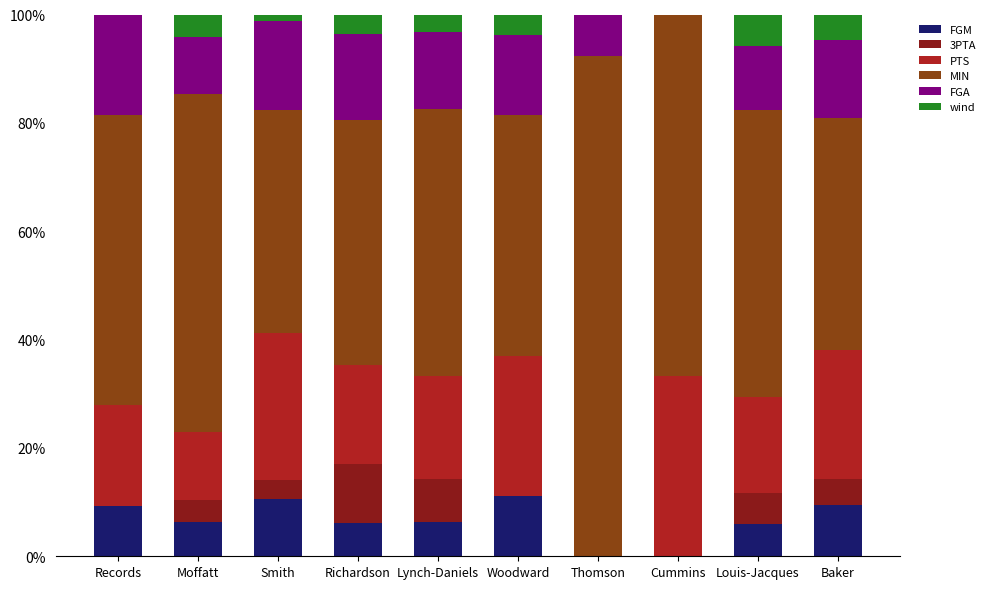

What is the sum of all FGM values?

65.1